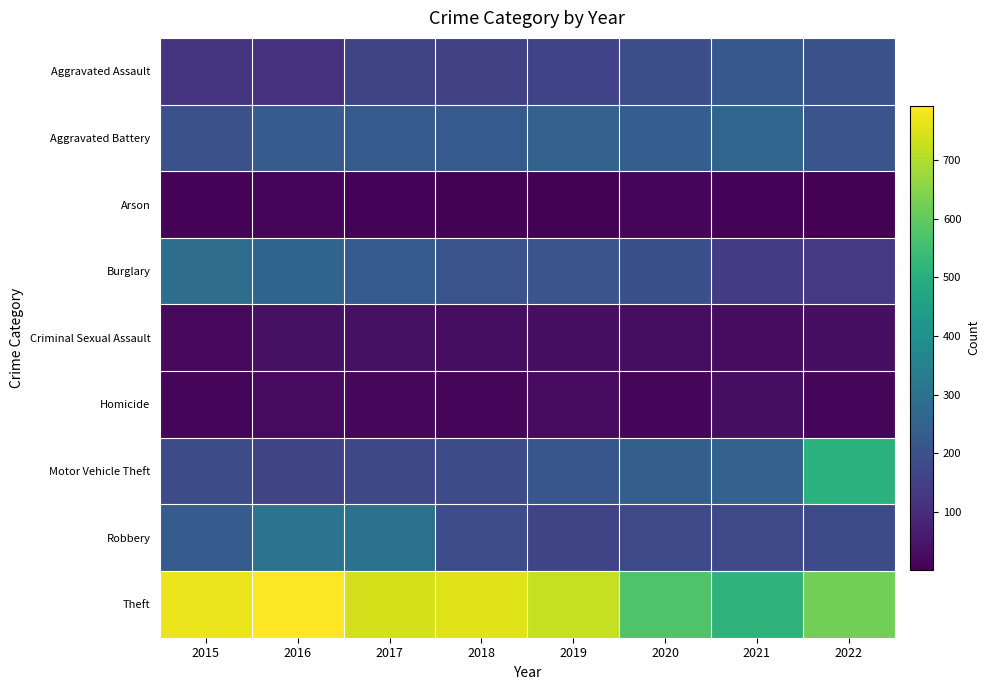

Which series has the widest spread of values?

Motor Vehicle Theft